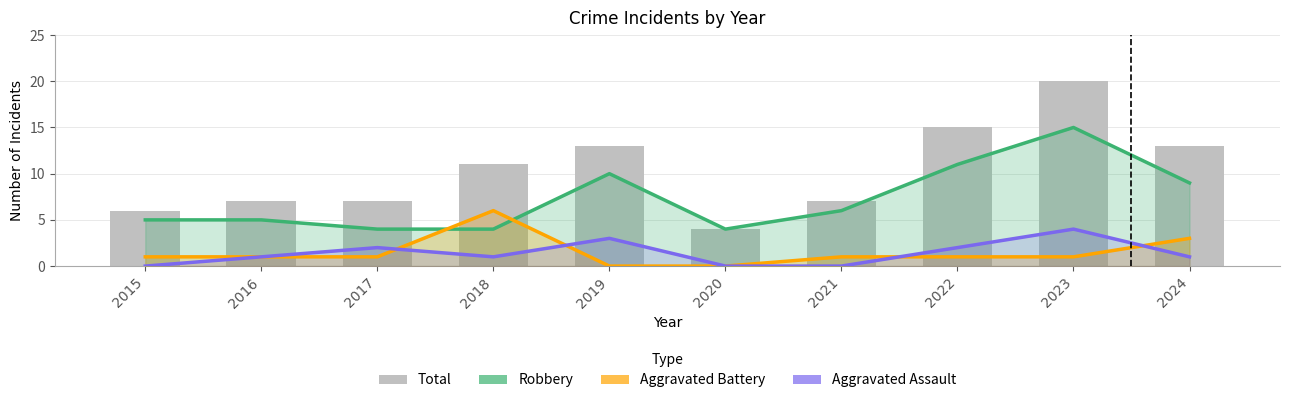

What is the lowest value of the Total series?

4